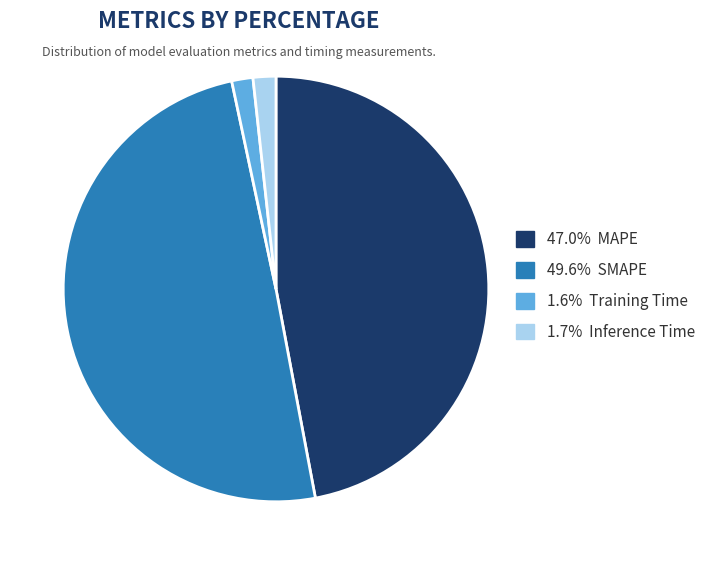

How many slices are in this pie chart?

4